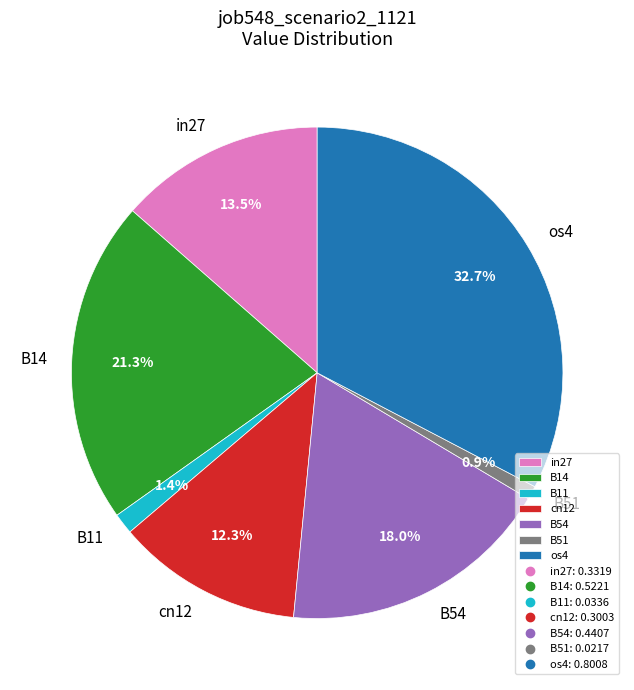

Between cn12 and B54, which is larger?

B54